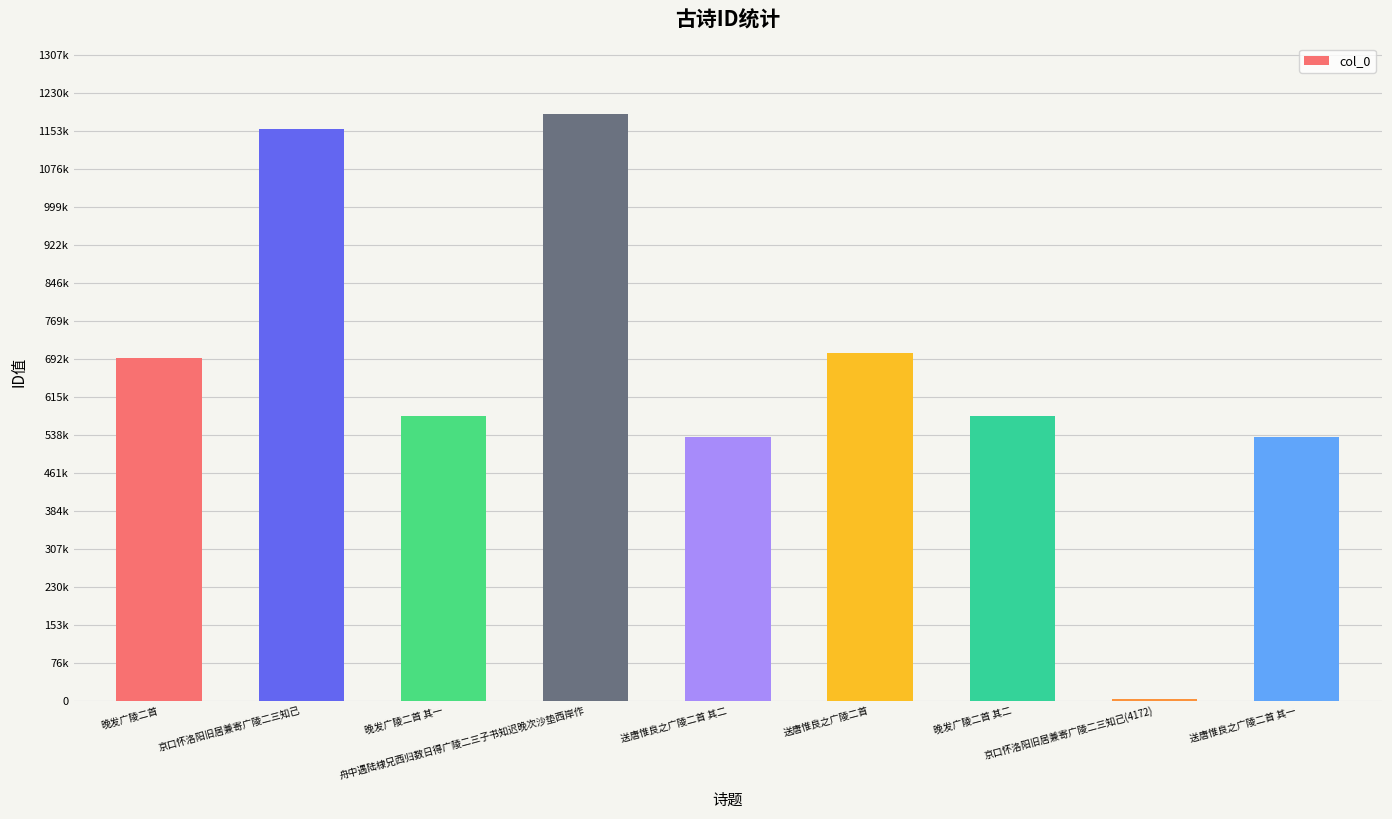

Is it true that the value at 京口怀洛阳旧居兼寄广陵二三知己 is 1158918?

True